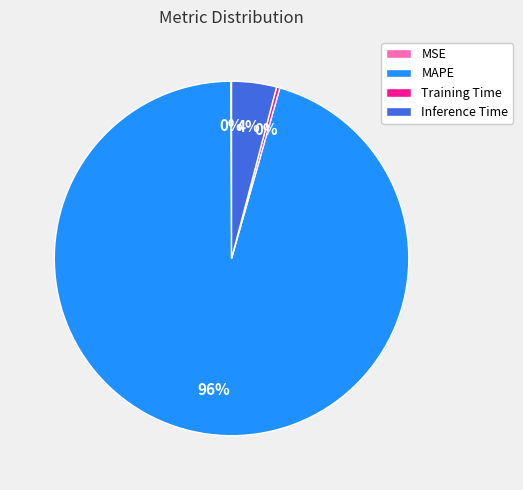

To the nearest percent, what is the average slice percentage?

25%